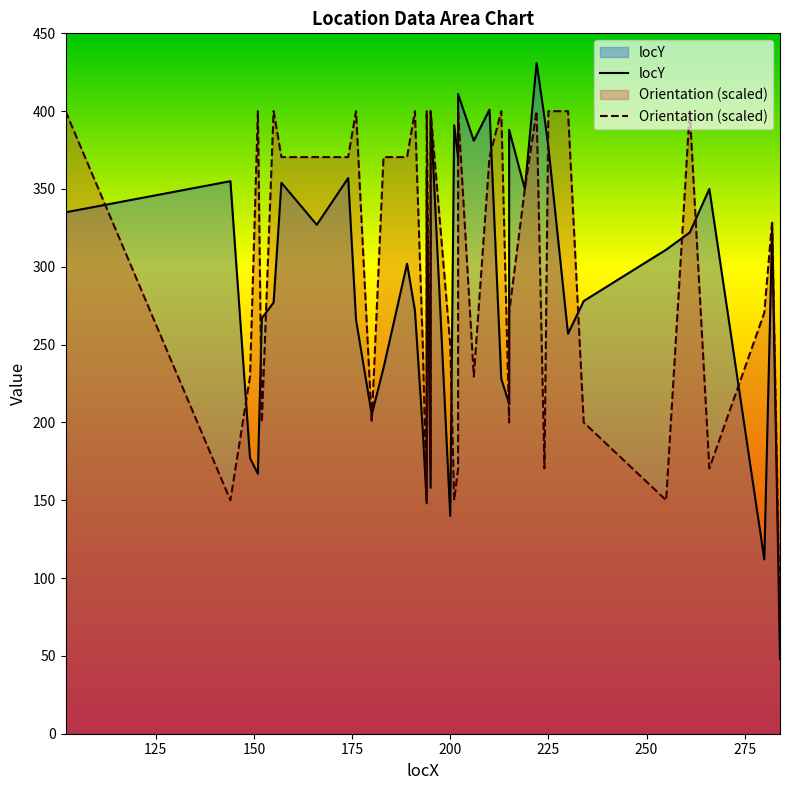

What is the minimum value shown in the chart?

48.0